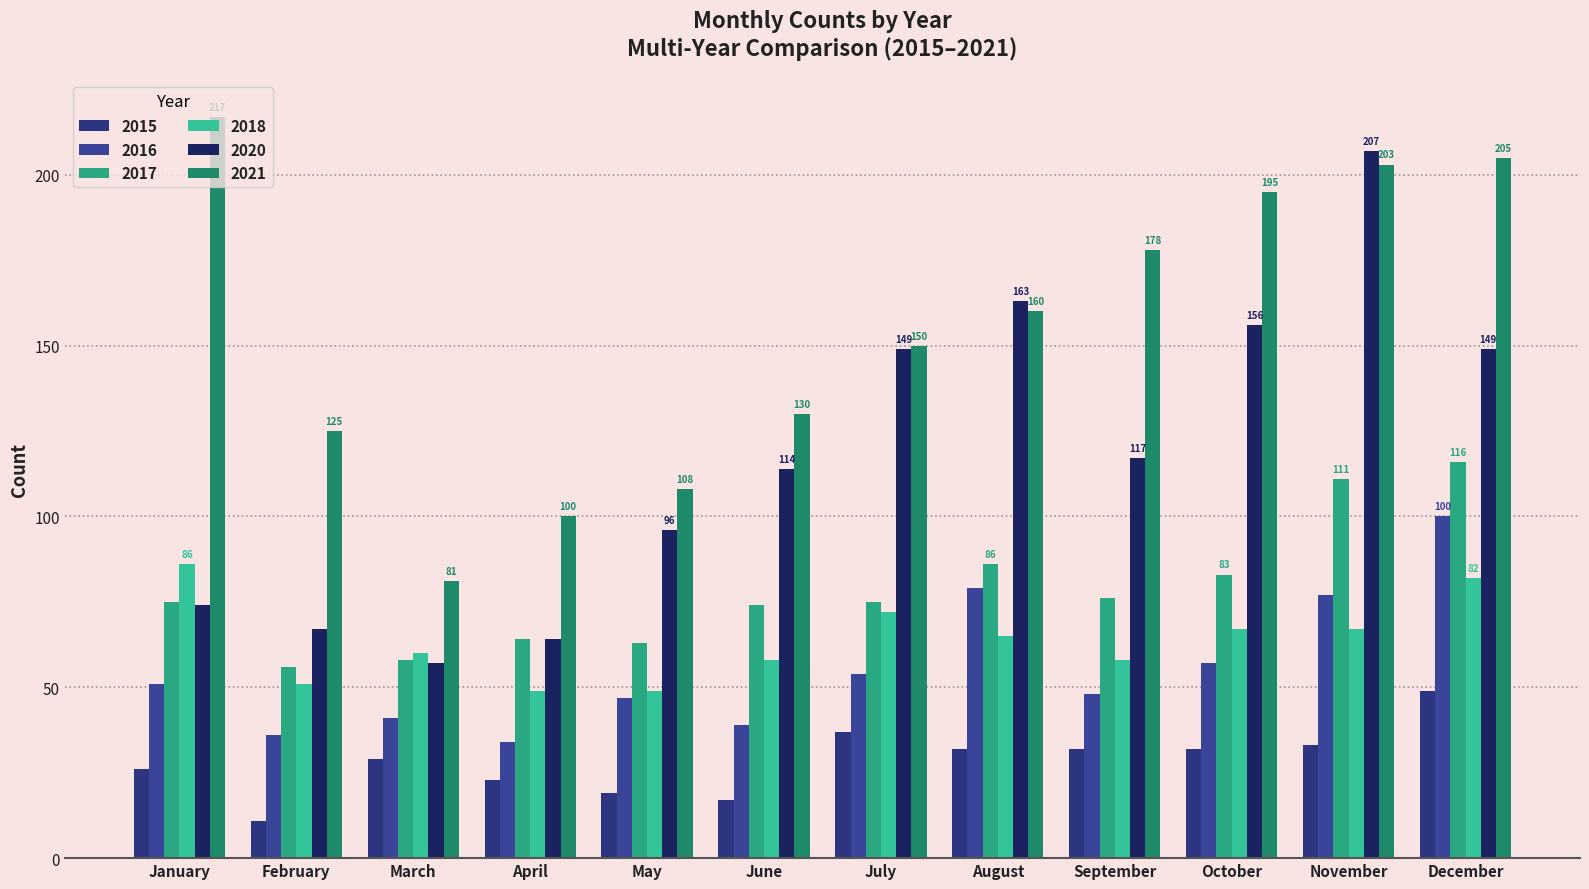

What value does the 2020 series have at May, to the nearest 10?

100